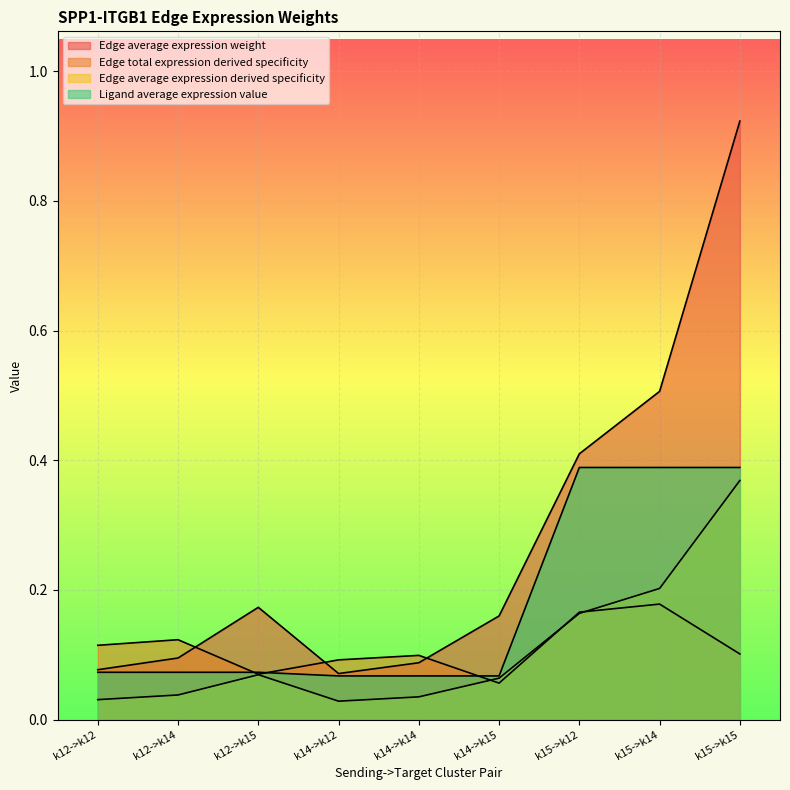

How many lines are shown in the chart?

4